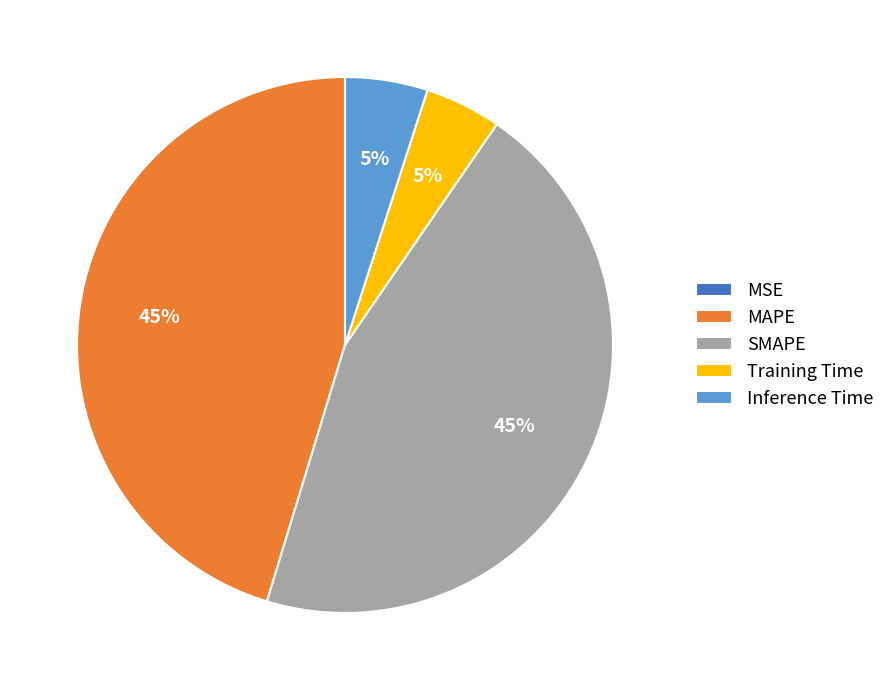

Is there any slice that represents more than half of the pie?

No